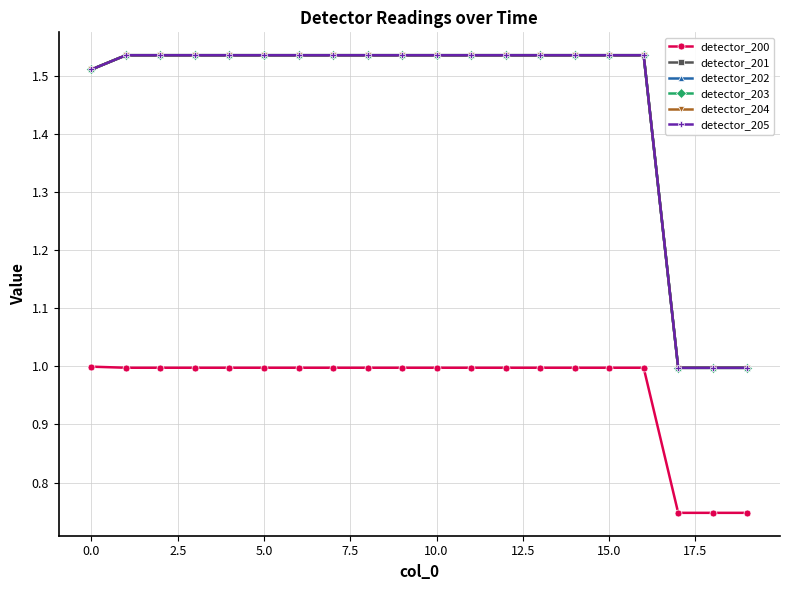

What is the greatest value displayed?

1.5